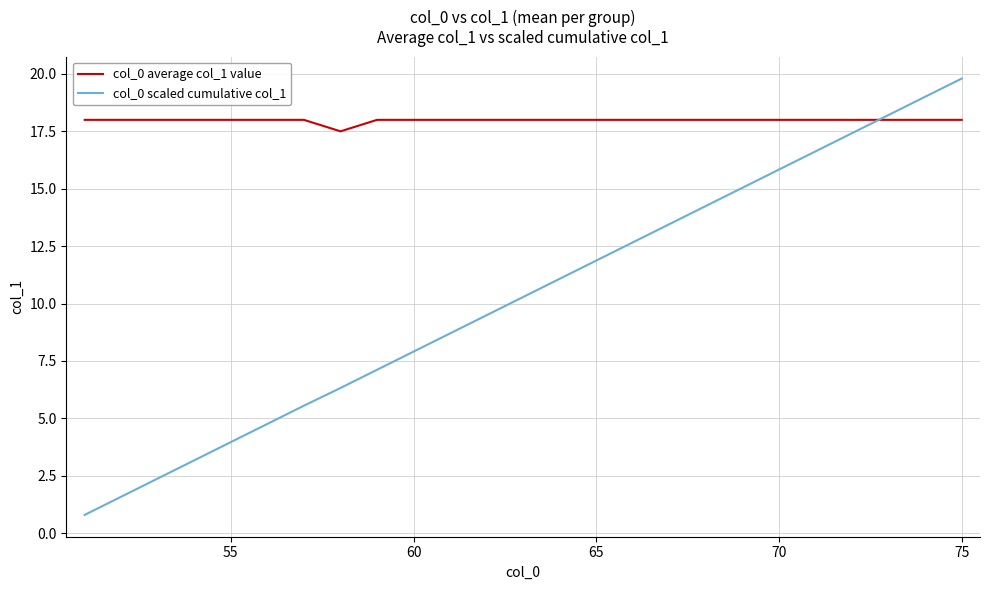

Which series has the largest total across all categories?

col_0 average col_1 value